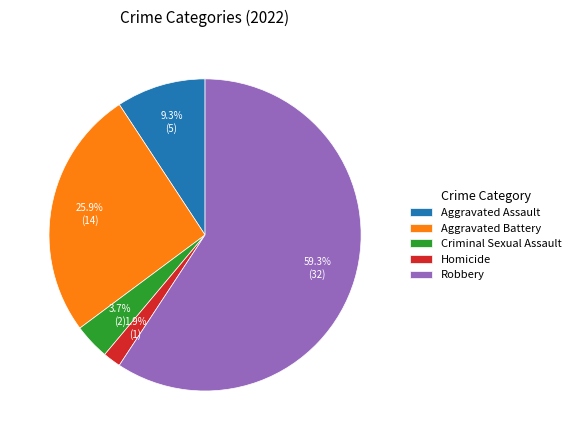

Rank the categories by value from highest to lowest.

Robbery, Aggravated Battery, Aggravated Assault, Criminal Sexual Assault, Homicide